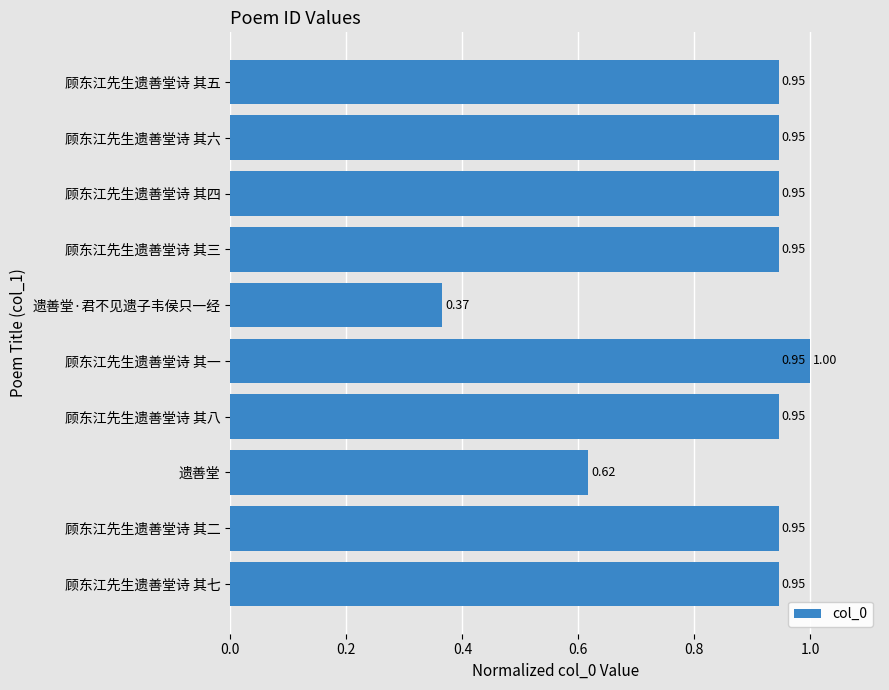

The value at 顾东江先生遗善堂诗 其六 is 0.9. True or false?

True